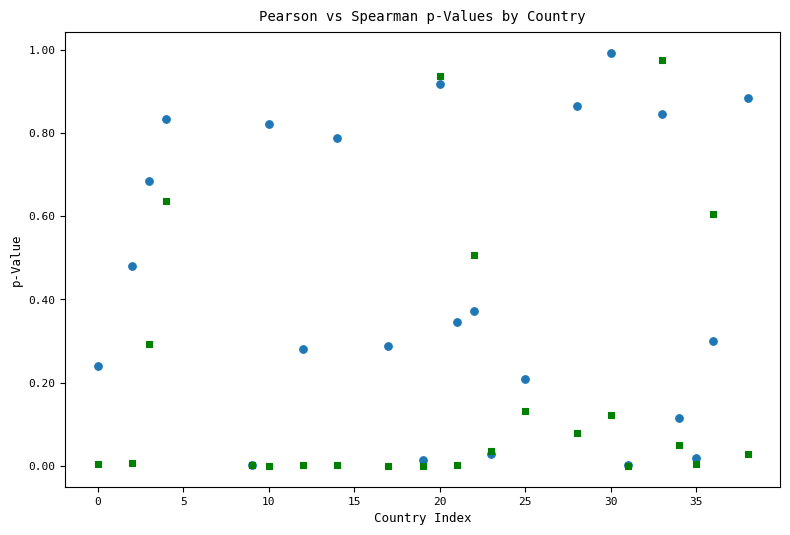

Which series reaches the maximum Y coordinate?

Pearson p-Value